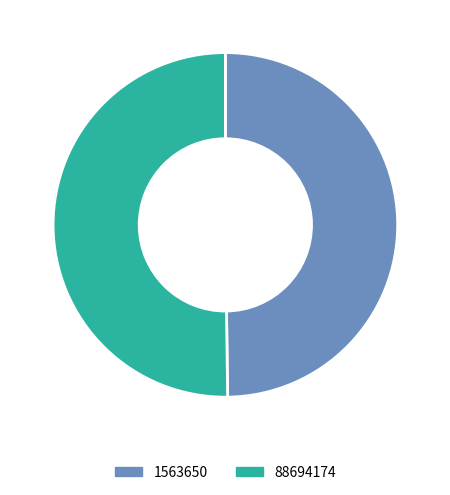

Is it true that 88694174 is 50% of the pie?

True